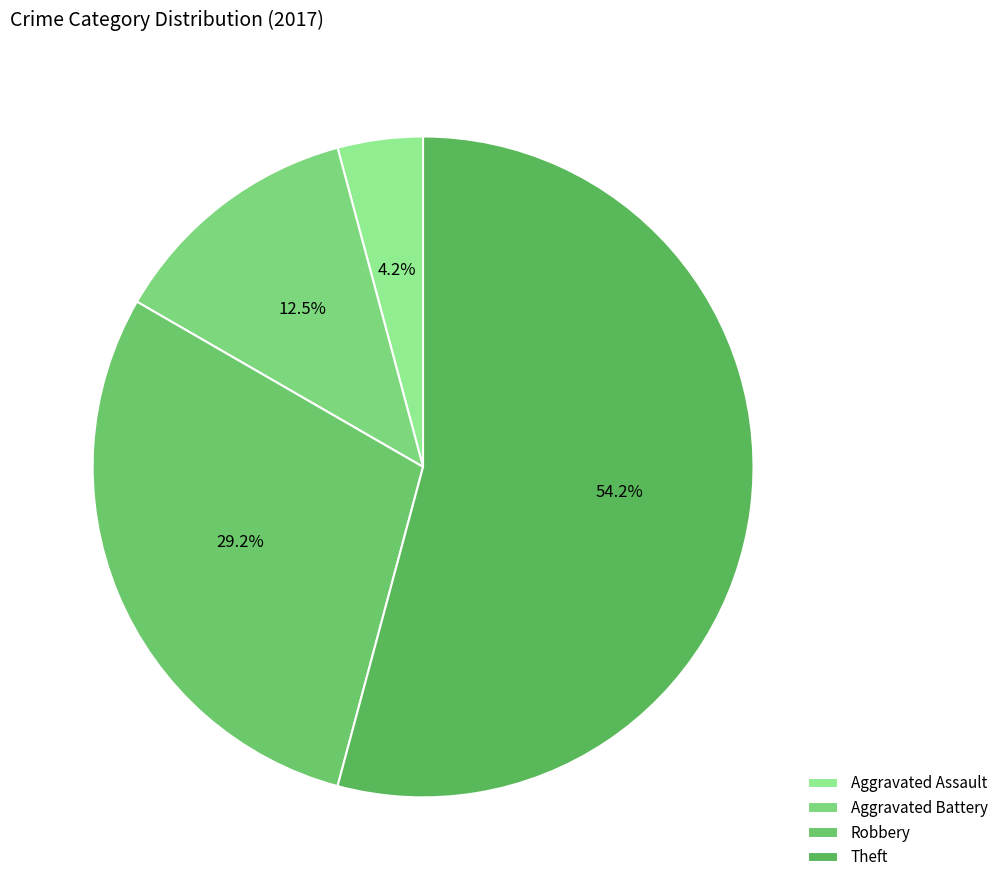

Which has a higher value, Robbery or Theft?

Theft